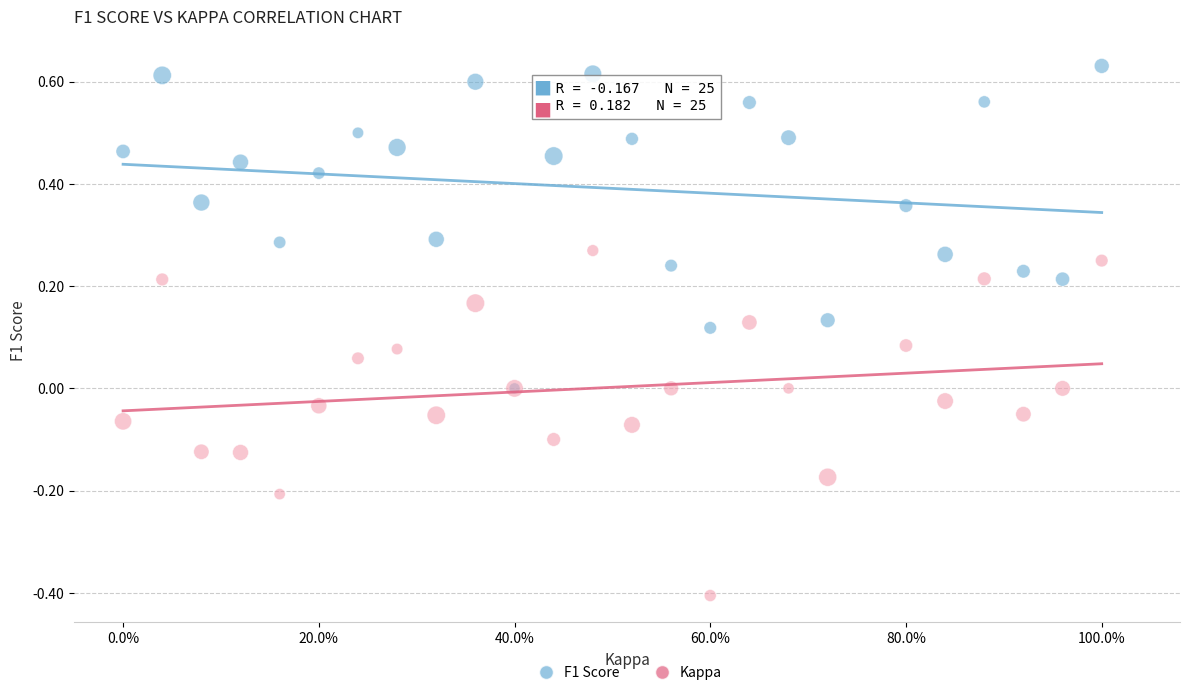

Which series reaches the maximum Y coordinate?

F1 Score